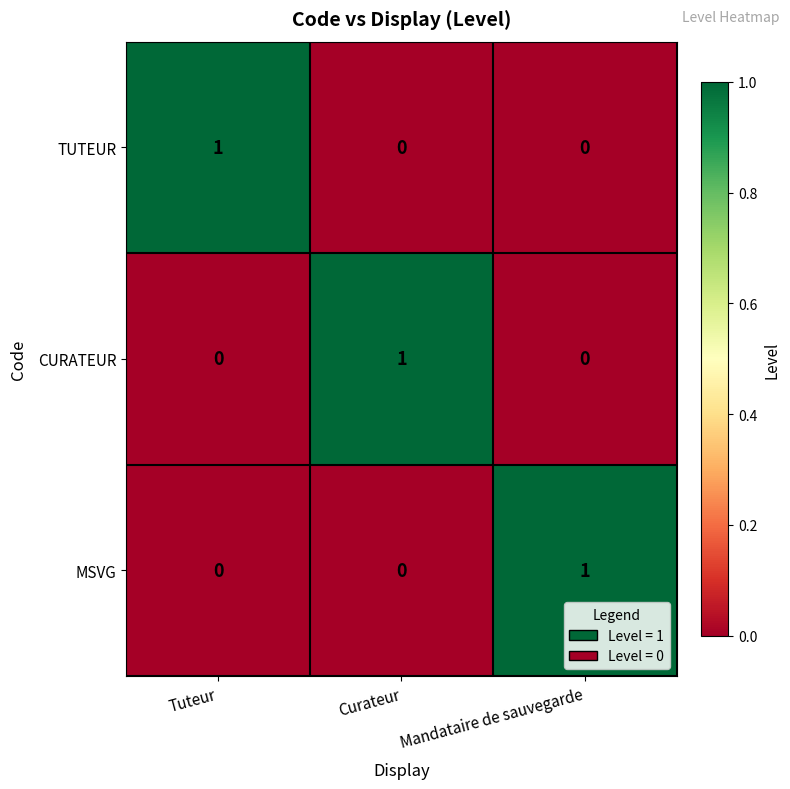

Reading right to left, what are all the values shown in this chart?

TUTEUR: Mandataire de sauvegarde=0	Curateur=0	Tuteur=1
CURATEUR: Mandataire de sauvegarde=0	Curateur=1	Tuteur=0
MSVG: Mandataire de sauvegarde=1	Curateur=0	Tuteur=0